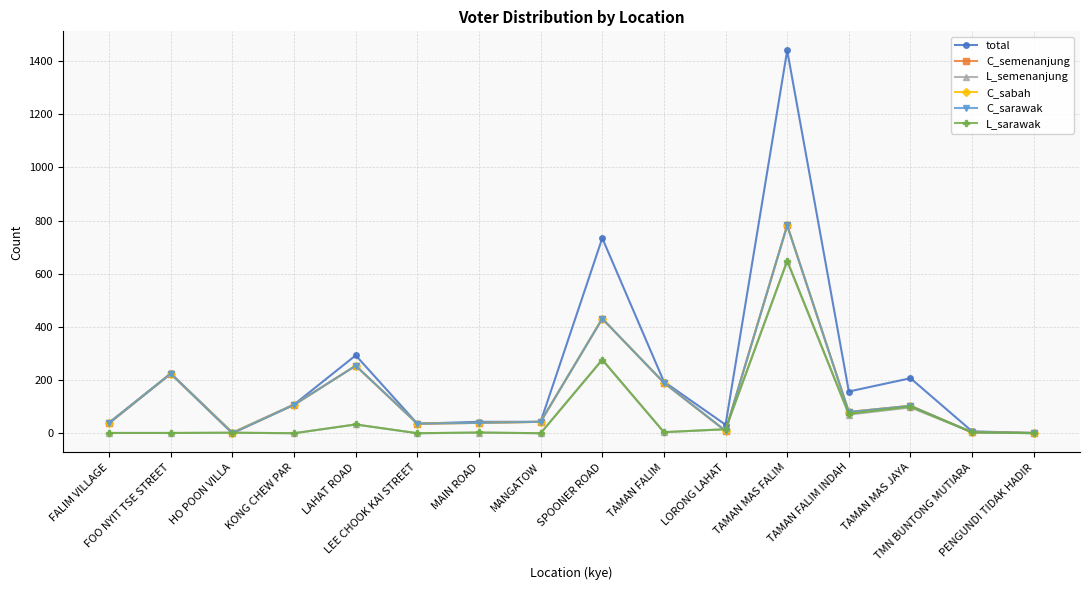

Which category has the highest value across all series?

TAMAN MAS FALIM